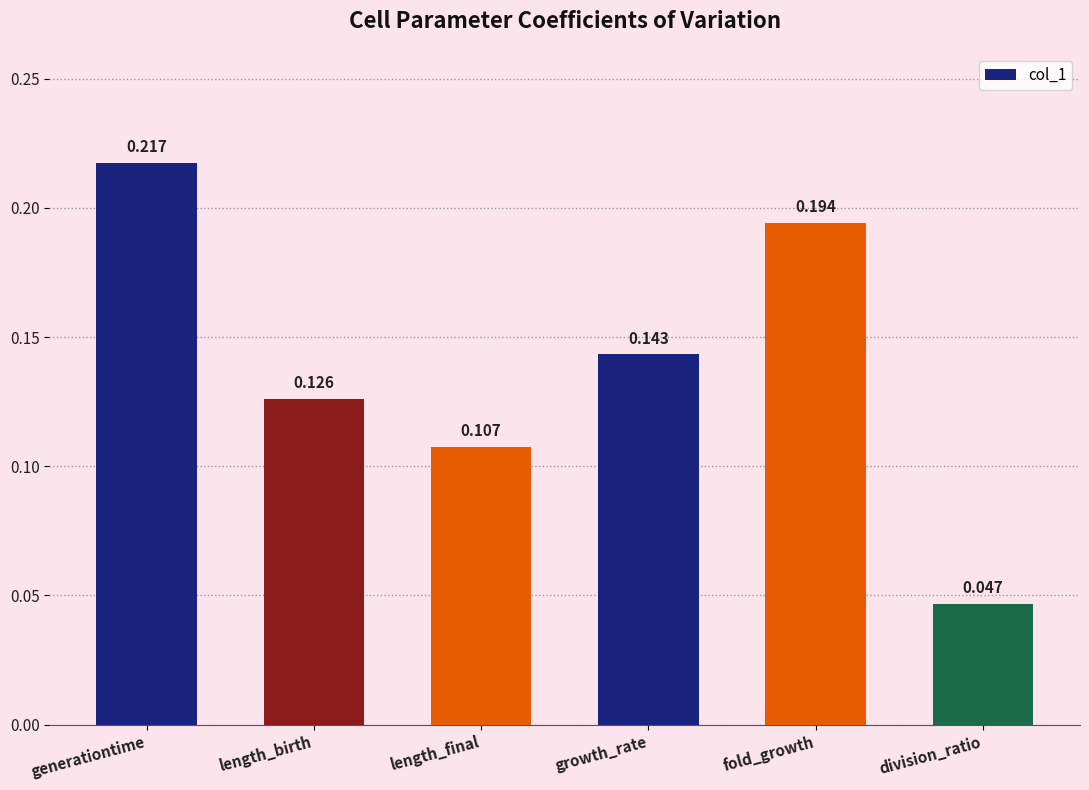

Which has a higher value, generationtime or division_ratio?

generationtime